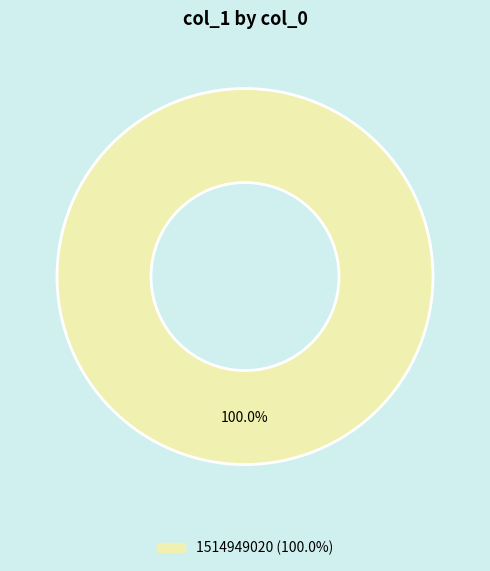

Does any single category account for the majority?

Yes